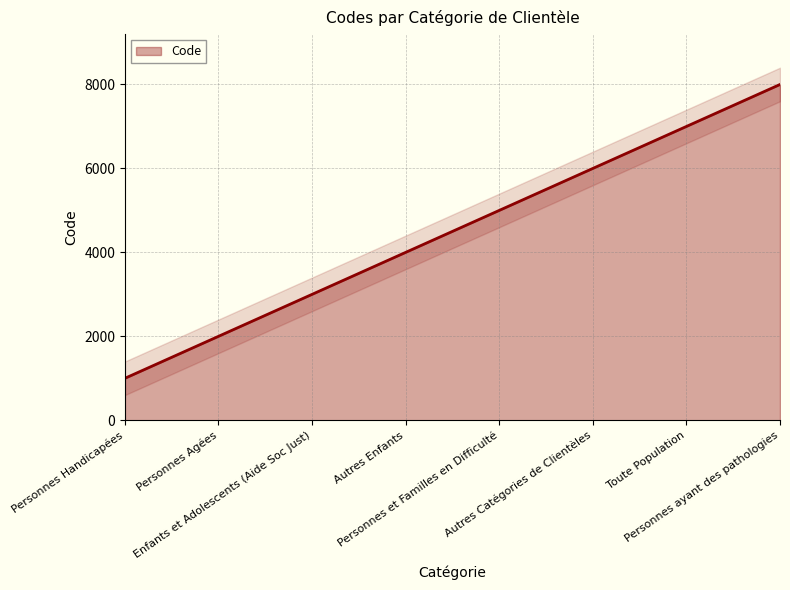

Reading left to right, what are all the values shown in this chart?

1000	2000	3000	4000	5000	6000	7000	8000